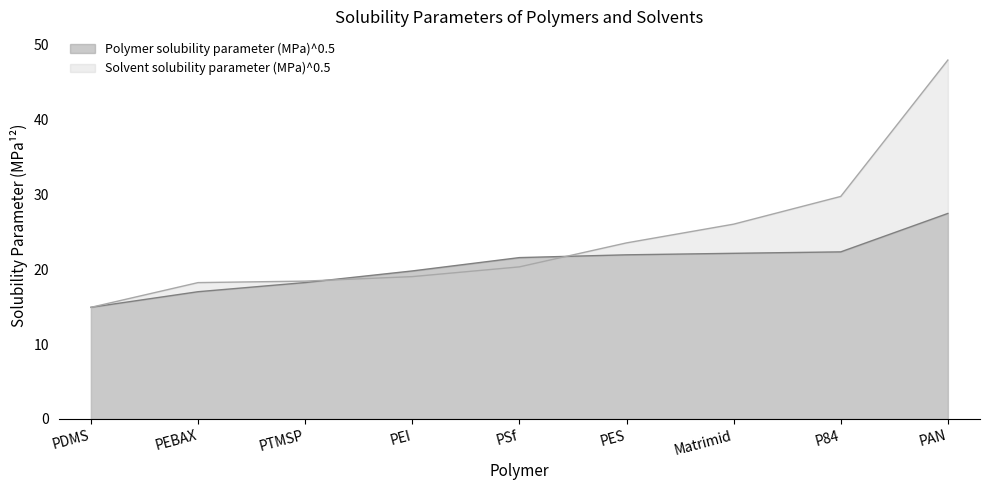

What is the label of the 5th point from the right?

PSf